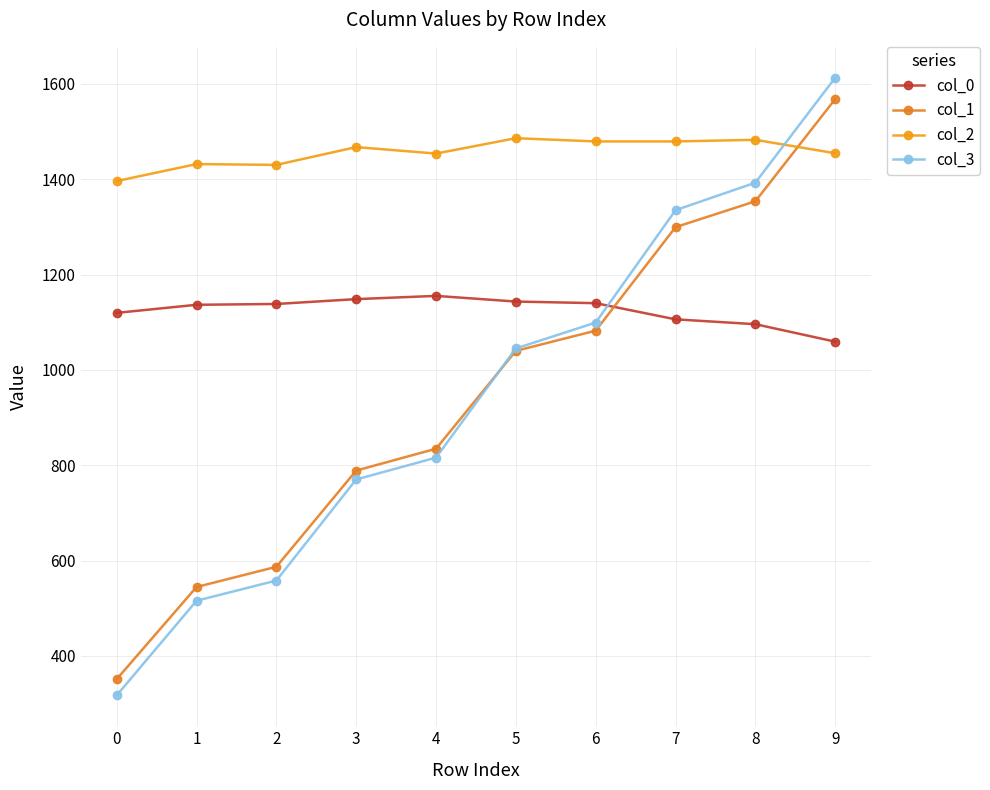

Rank the series by their maximum value, from highest to lowest.

col_3, col_1, col_2, col_0